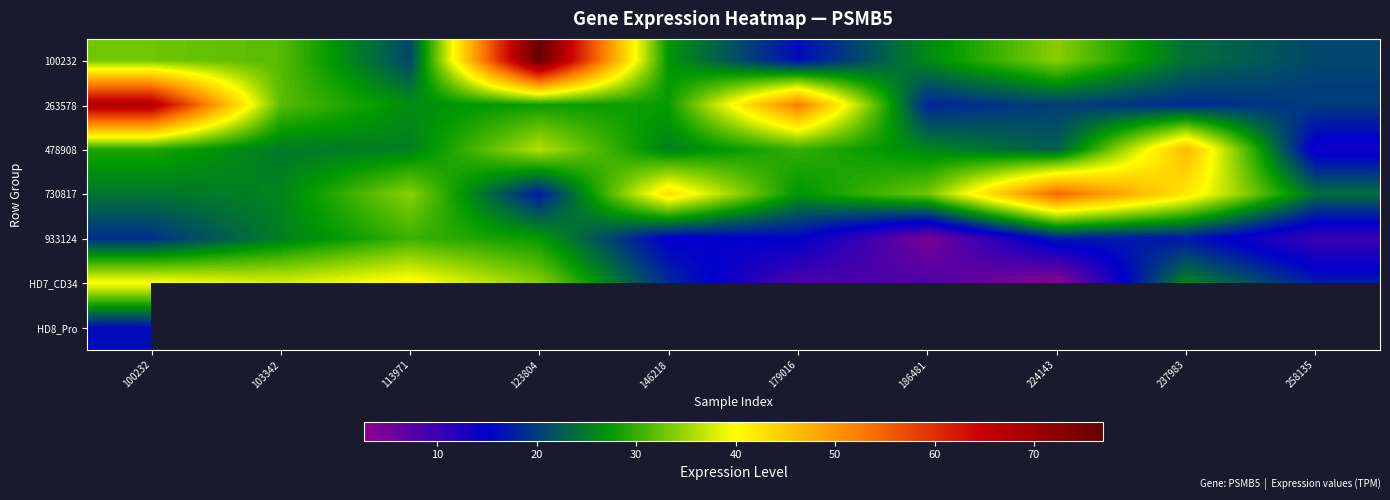

Between 237983 and 258135, which series saw the biggest shift?

478908